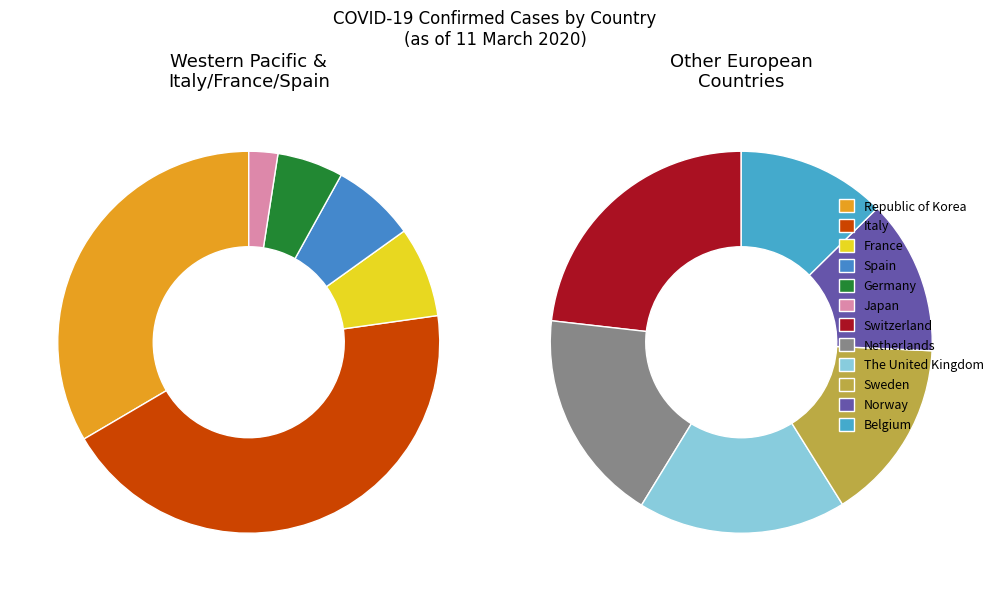

Does Sweden represent more than half of the total?

No